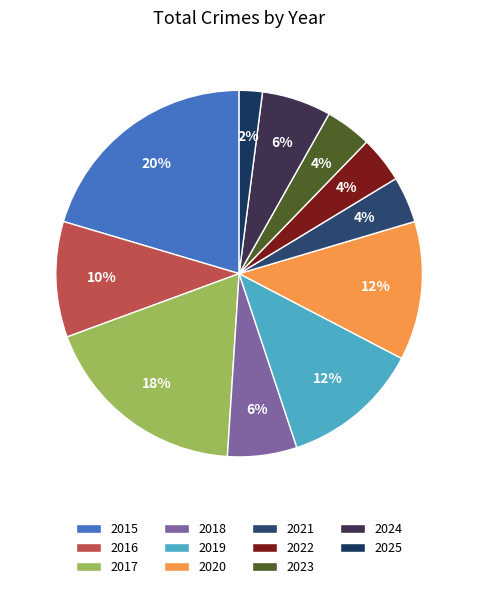

The 2016 slice represents 10% of the pie. True or false?

True